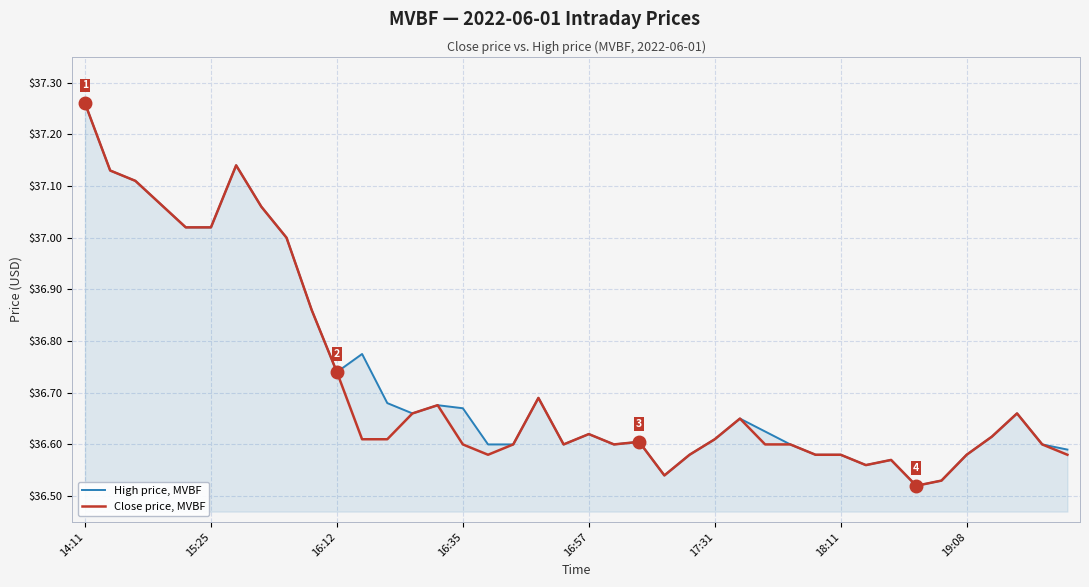

At which category does the chart reach its peak across all series?

14:11